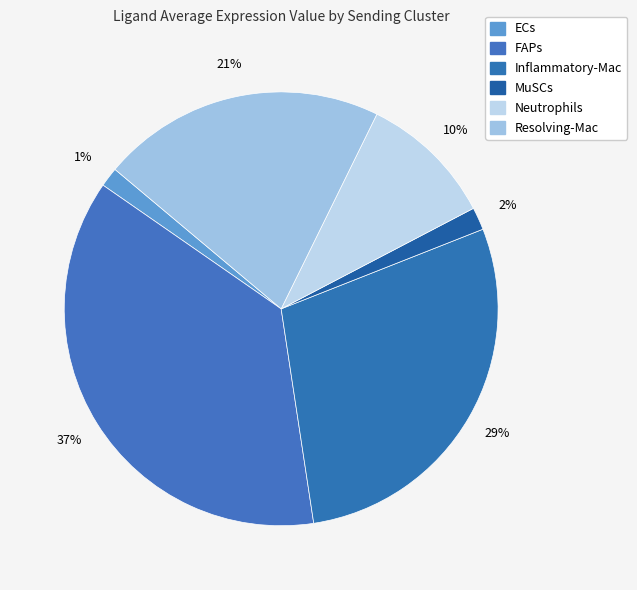

How many slices are in this pie chart?

6